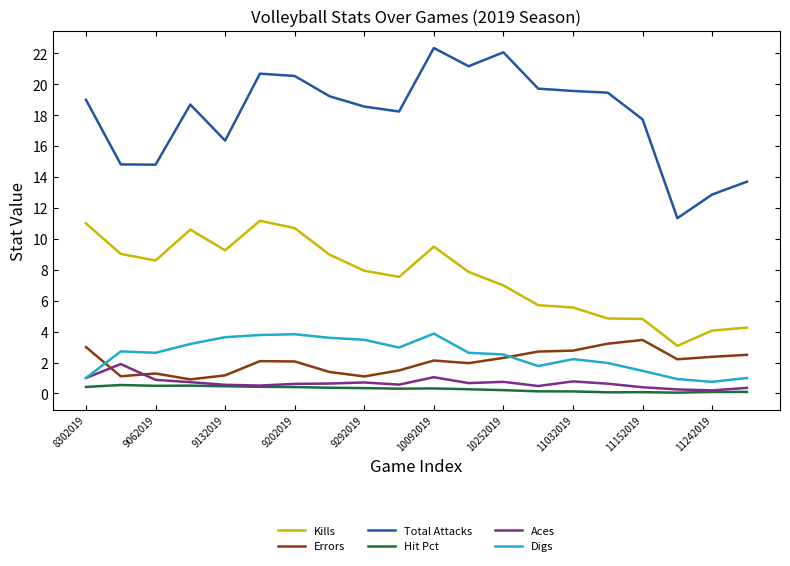

True or false: Kills and Aces intersect in this chart.

False